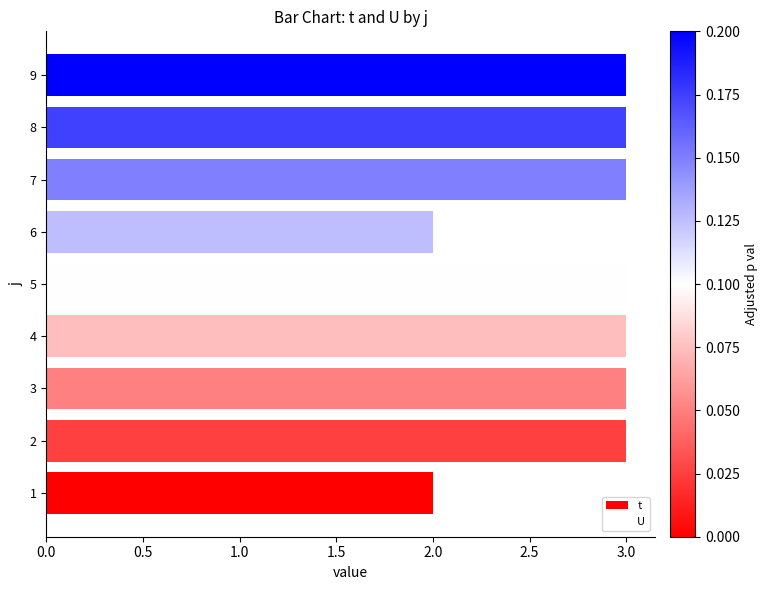

Approximately how many times larger is the value at 7 compared to 8?

1.0